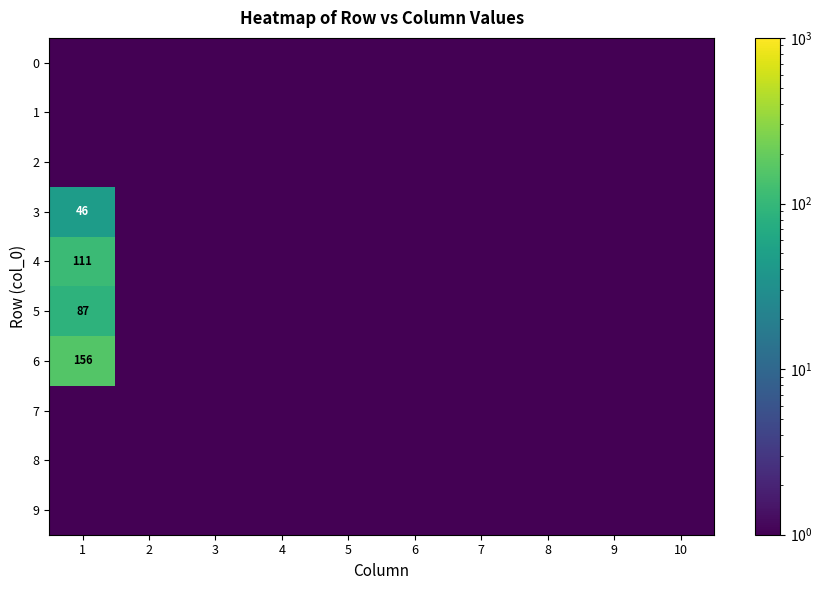

Rank the series by their maximum value, from lowest to highest.

0, 1, 2, 7, 8, 9, 3, 5, 4, 6